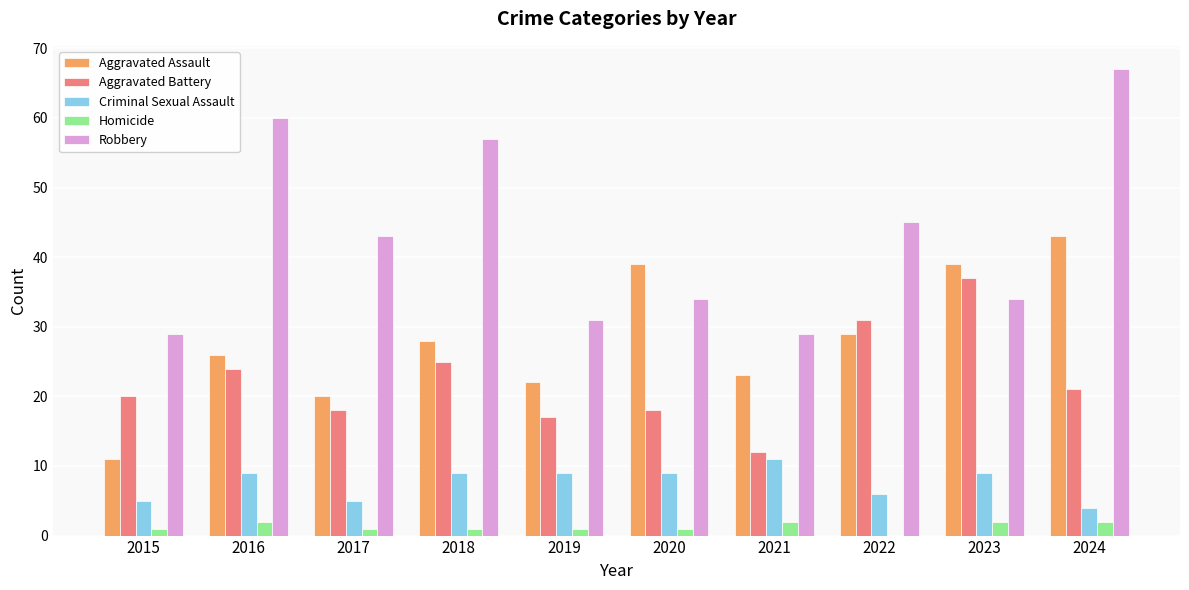

Reading left to right, extract all data points from this chart.

Aggravated Assault: 2015=11	2016=26	2017=20	2018=28	2019=22	2020=39	2021=23	2022=29	2023=39	2024=43
Aggravated Battery: 2015=20	2016=24	2017=18	2018=25	2019=17	2020=18	2021=12	2022=31	2023=37	2024=21
Criminal Sexual Assault: 2015=5	2016=9	2017=5	2018=9	2019=9	2020=9	2021=11	2022=6	2023=9	2024=4
Homicide: 2015=1	2016=2	2017=1	2018=1	2019=1	2020=1	2021=2	2022=0	2023=2	2024=2
Robbery: 2015=29	2016=60	2017=43	2018=57	2019=31	2020=34	2021=29	2022=45	2023=34	2024=67